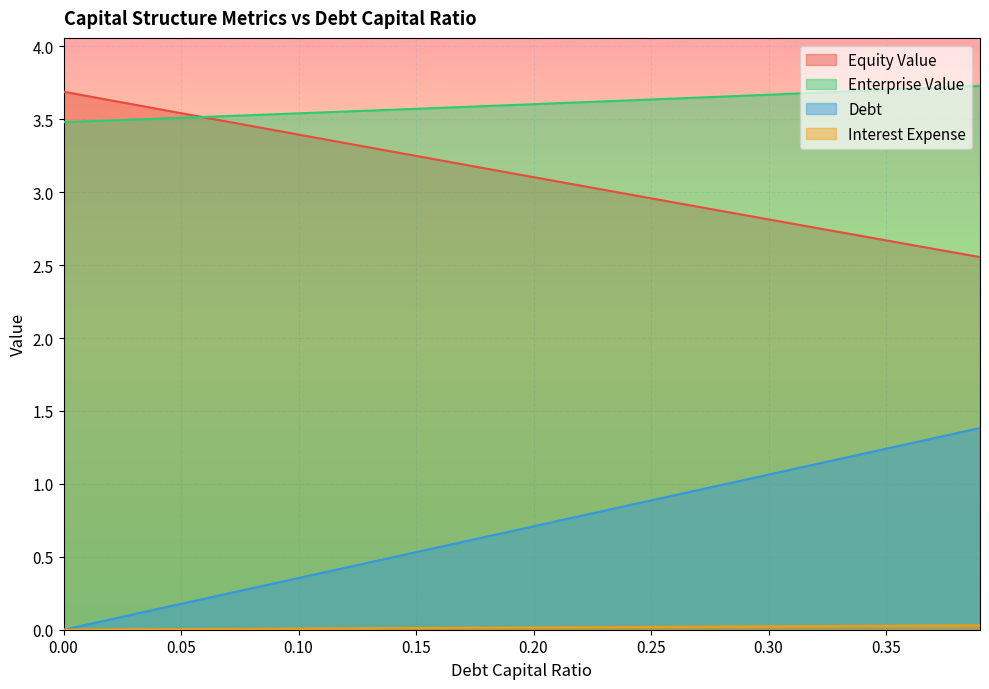

Reading left to right, extract all data points from this chart.

debt_capital: 0.0	0.0	0.1	0.1	0.1	0.2	0.2	0.2	0.3	0.3	0.4	0.4	0.4	0.5	0.5	0.5	0.6	0.6	0.6	0.7	0.7	0.7	0.8	0.8	0.9	0.9	0.9	1.0	1.0	1.0	1.1	1.1	1.1	1.2	1.2	1.2	1.3	1.3	1.3	1.4
equity_value: 3.7	3.7	3.6	3.6	3.6	3.5	3.5	3.5	3.5	3.4	3.4	3.4	3.3	3.3	3.3	3.2	3.2	3.2	3.2	3.1	3.1	3.1	3.0	3.0	3.0	3.0	2.9	2.9	2.9	2.8	2.8	2.8	2.8	2.7	2.7	2.7	2.6	2.6	2.6	2.6
enterprise_value: 3.5	3.5	3.5	3.5	3.5	3.5	3.5	3.5	3.5	3.5	3.5	3.5	3.6	3.6	3.6	3.6	3.6	3.6	3.6	3.6	3.6	3.6	3.6	3.6	3.6	3.6	3.6	3.6	3.7	3.7	3.7	3.7	3.7	3.7	3.7	3.7	3.7	3.7	3.7	3.7
debt: 0.0	0.0	0.0	0.0	0.0	0.0	0.0	0.0	0.0	0.0	0.0	0.0	0.0	0.0	0.0	0.0	0.0	0.0	0.0	0.0	0.0	0.0	0.0	0.0	0.0	0.0	0.0	0.0	0.0	0.0	0.0	0.0	0.0	0.0	0.0	0.0	0.0	0.0	0.0	0.0